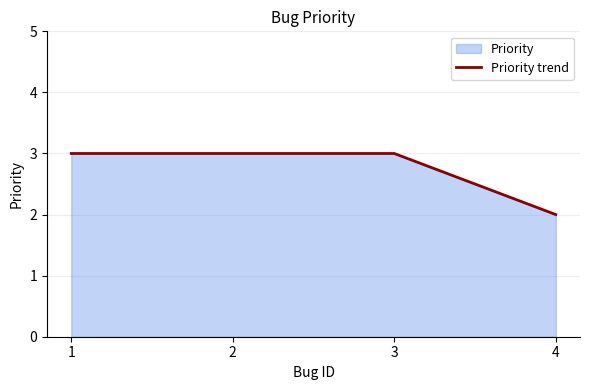

How many lines are shown in the chart?

1